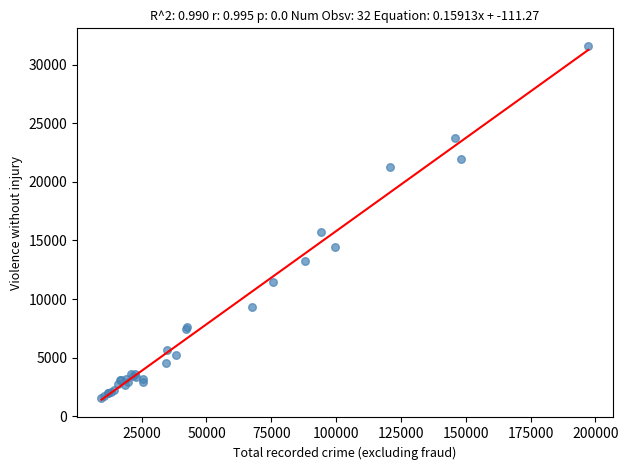

What Y value in the scatter plot is closest to 16583?

15756